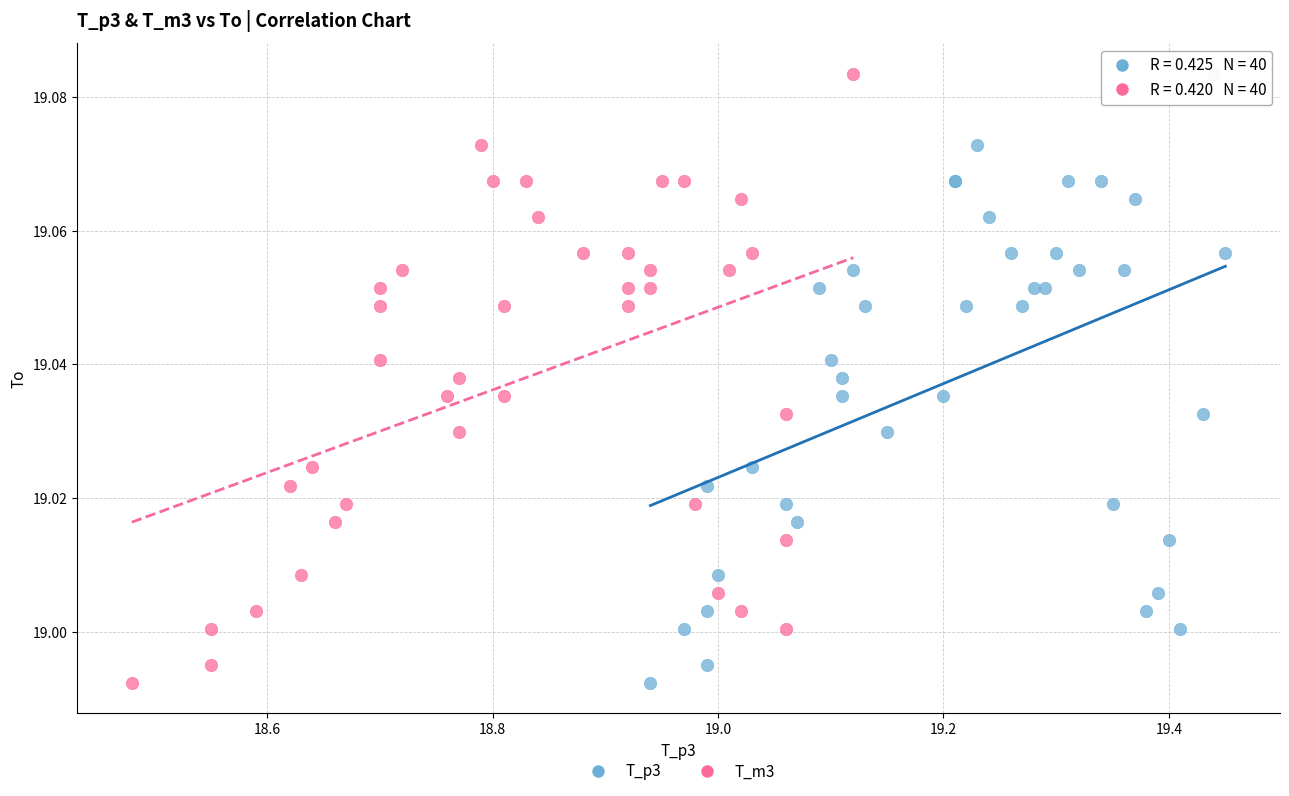

What are all the series names shown in the legend?

T_p3, T_m3